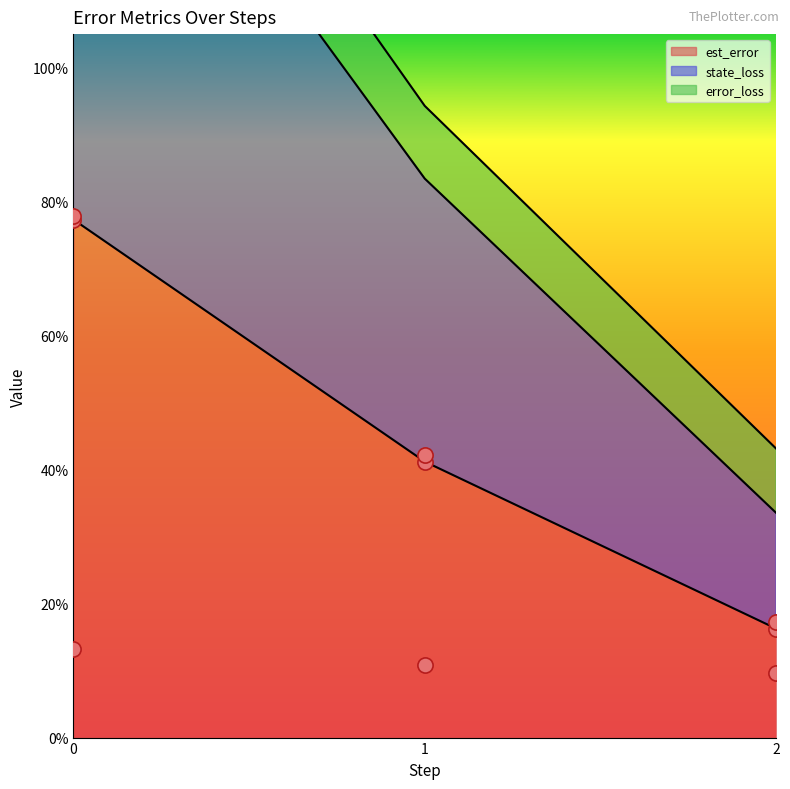

Which series has the largest Y range (max minus min)?

est_error